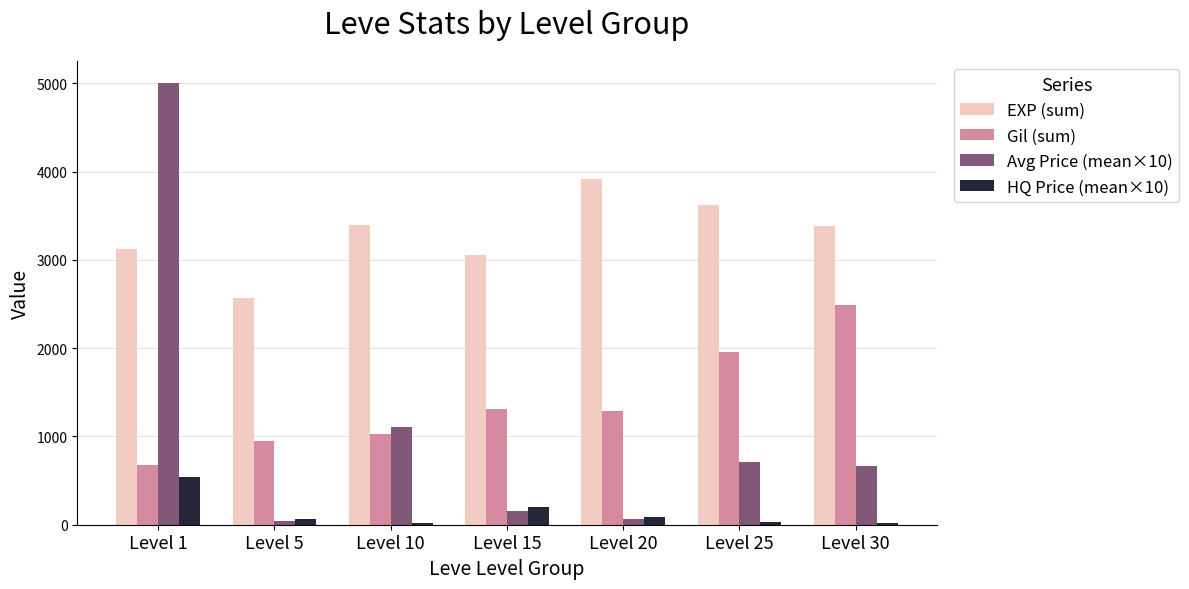

What is the spread (max minus min) of values at Level 25?

3585